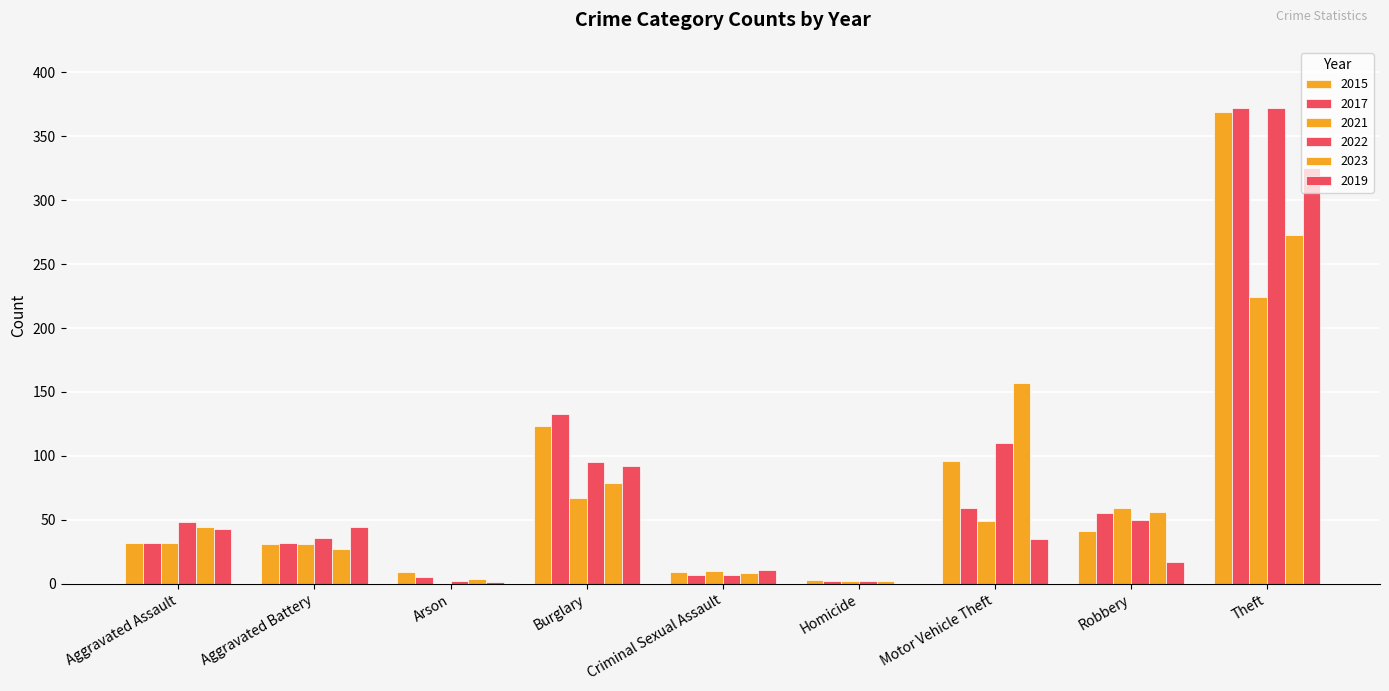

Which series has the widest spread of values?

2017